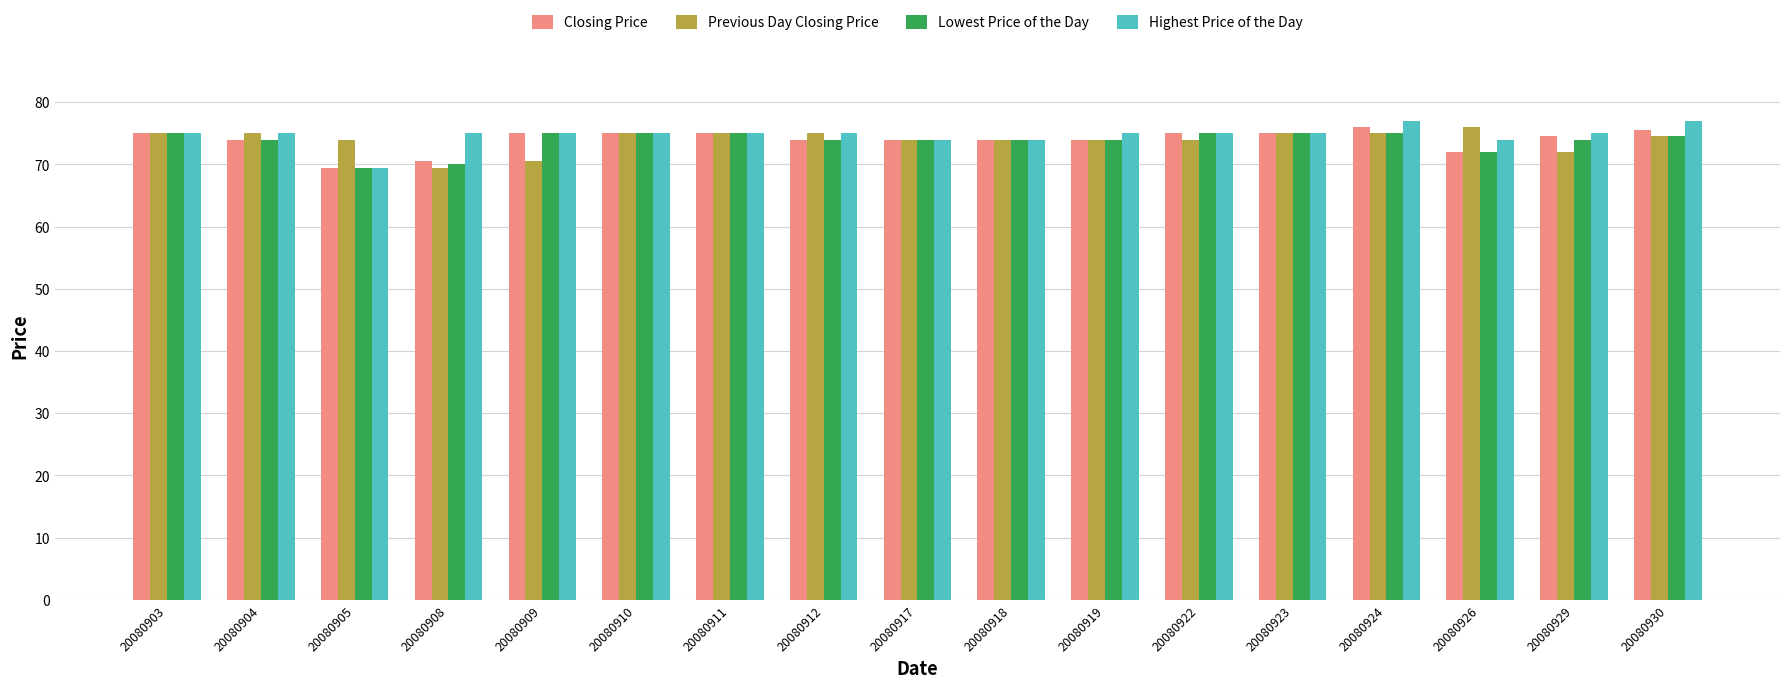

Reading right to left, what are all the values shown in this chart?

Closing Price: 20080930=75.5	20080929=74.5	20080926=72.0	20080924=76.0	20080923=75.0	20080922=75.0	20080919=74.0	20080918=74.0	20080917=74.0	20080912=74.0	20080911=75.0	20080910=75.0	20080909=75.0	20080908=70.5	20080905=69.5	20080904=74.0	20080903=75.0
Previous Day Closing Price: 20080930=74.5	20080929=72.0	20080926=76.0	20080924=75.0	20080923=75.0	20080922=74.0	20080919=74.0	20080918=74.0	20080917=74.0	20080912=75.0	20080911=75.0	20080910=75.0	20080909=70.5	20080908=69.5	20080905=74.0	20080904=75.0	20080903=75.0
Lowest Price of the Day: 20080930=74.5	20080929=74.0	20080926=72.0	20080924=75.0	20080923=75.0	20080922=75.0	20080919=74.0	20080918=74.0	20080917=74.0	20080912=74.0	20080911=75.0	20080910=75.0	20080909=75.0	20080908=70.0	20080905=69.5	20080904=74.0	20080903=75.0
Highest Price of the Day: 20080930=77.0	20080929=75.0	20080926=74.0	20080924=77.0	20080923=75.0	20080922=75.0	20080919=75.0	20080918=74.0	20080917=74.0	20080912=75.0	20080911=75.0	20080910=75.0	20080909=75.0	20080908=75.0	20080905=69.5	20080904=75.0	20080903=75.0